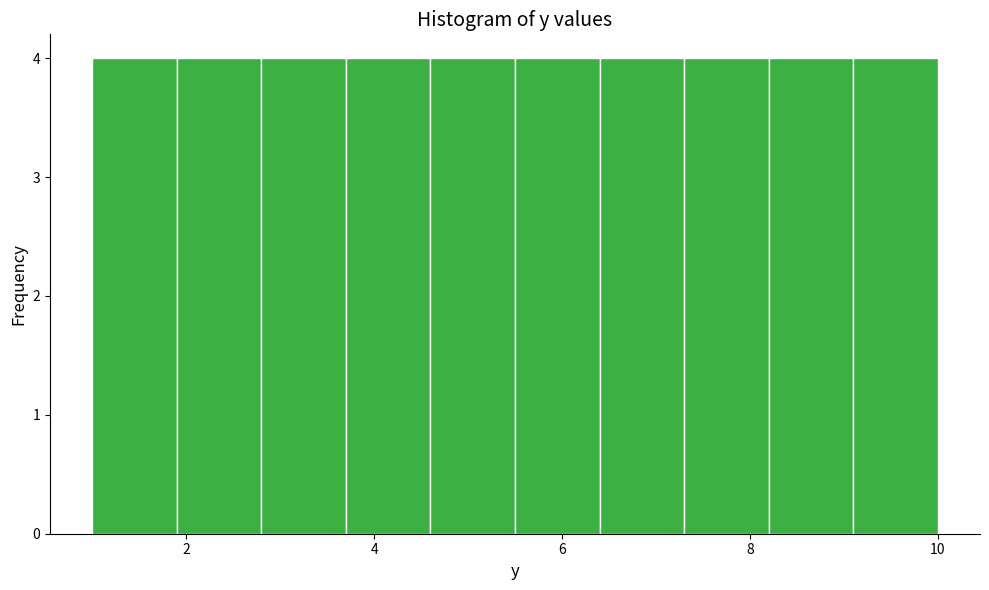

How tall is the bar that spans 4.6 to 5.5 on the x-axis? Neither the bar edges nor the heights are printed on the chart, so give them approximately, as read against the axes.

4